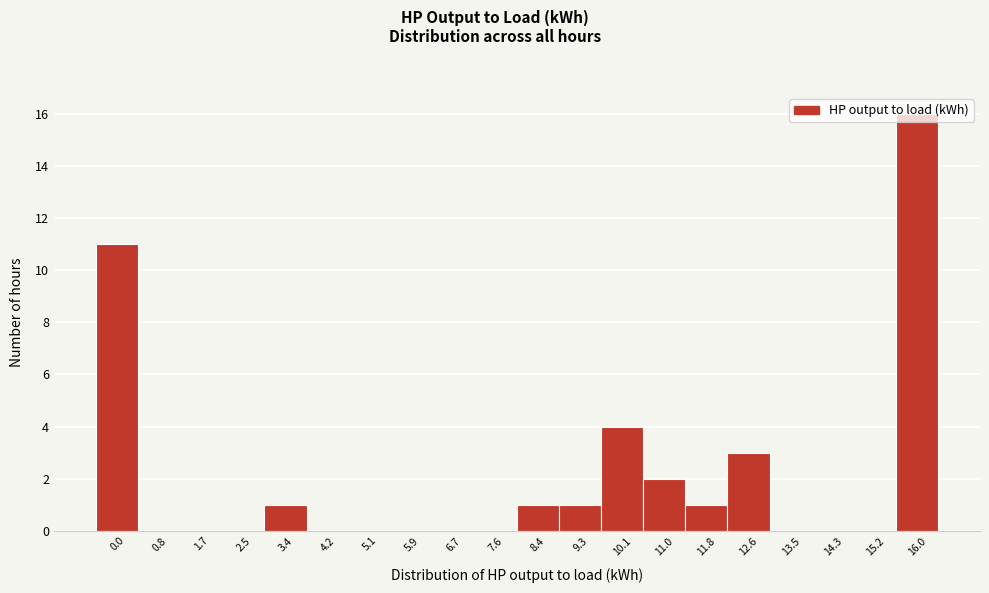

What is the sum of all values?

40